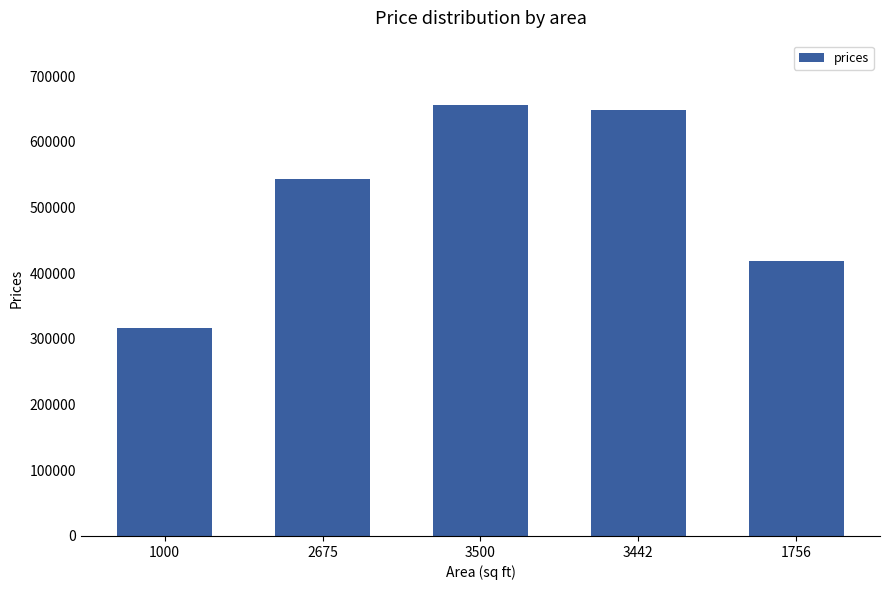

The chart shows a value of 316404.1 at 1000. True or false?

True